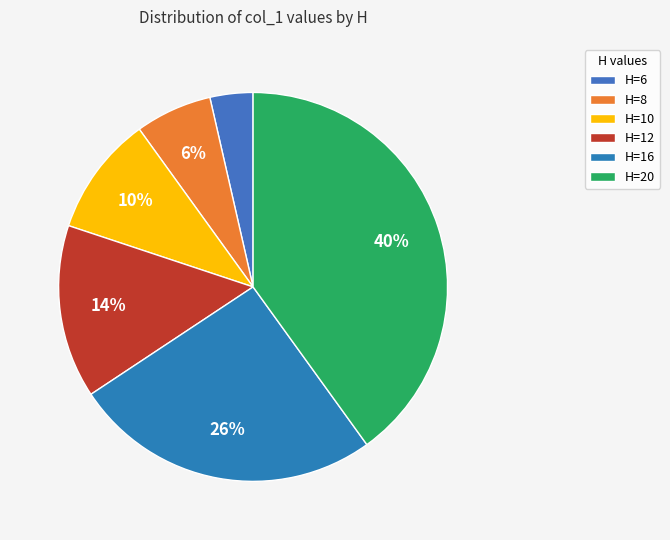

To the nearest percent, what percentage of the pie is H=8?

6%